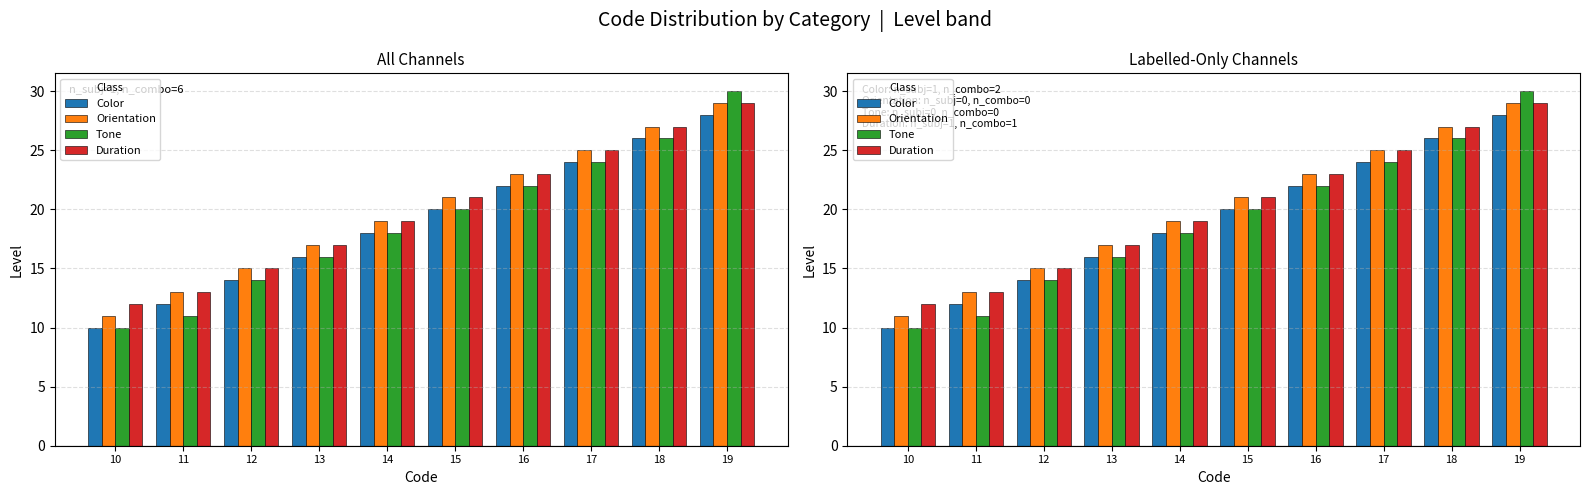

Is the value of Orientation at 12 greater than the value of Tone at 16?

No